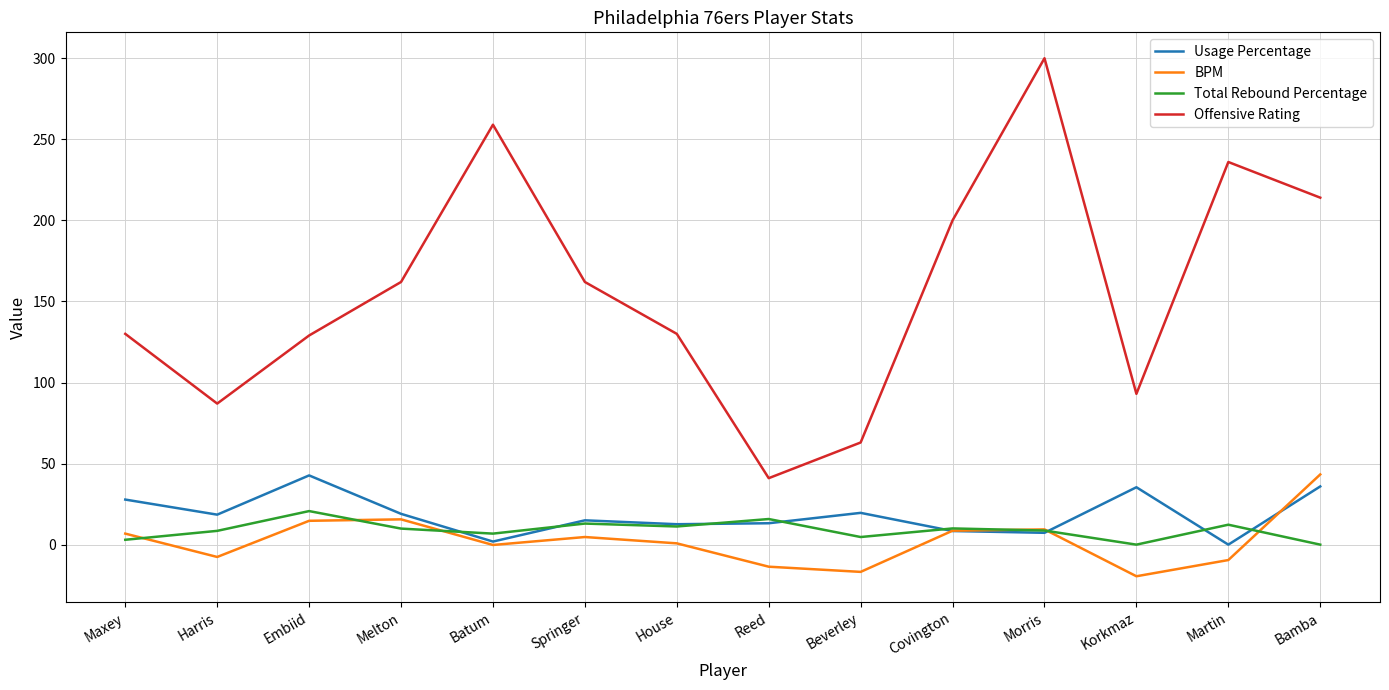

What is the approximate value of Offensive Rating at Maxey?

130.0